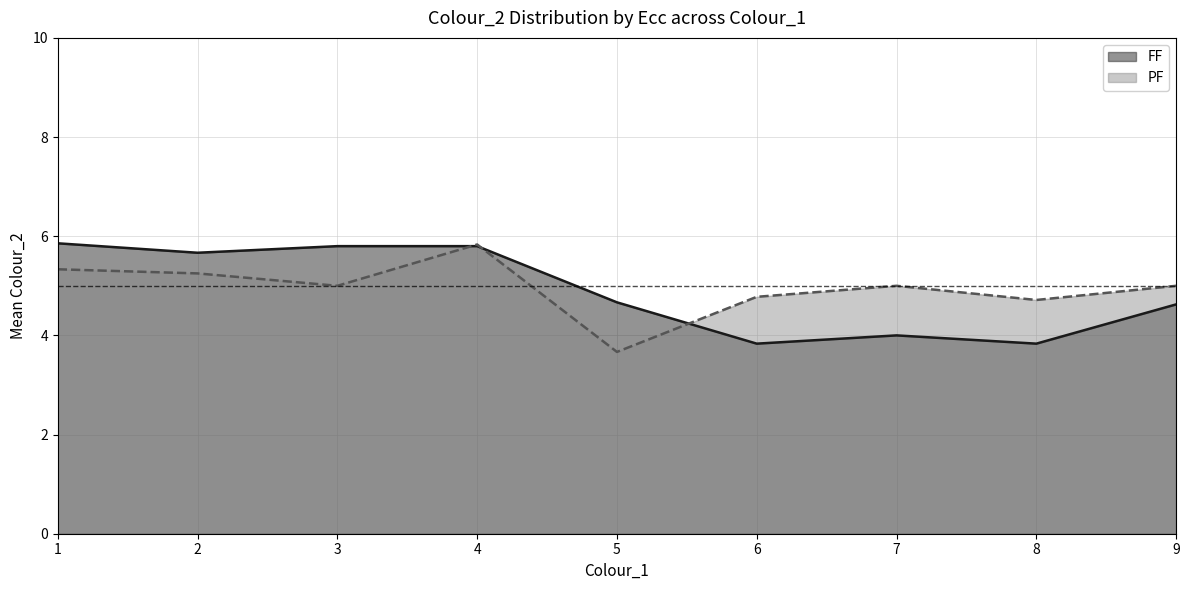

True or false: PF line has a value of 5.0 at 3.

True